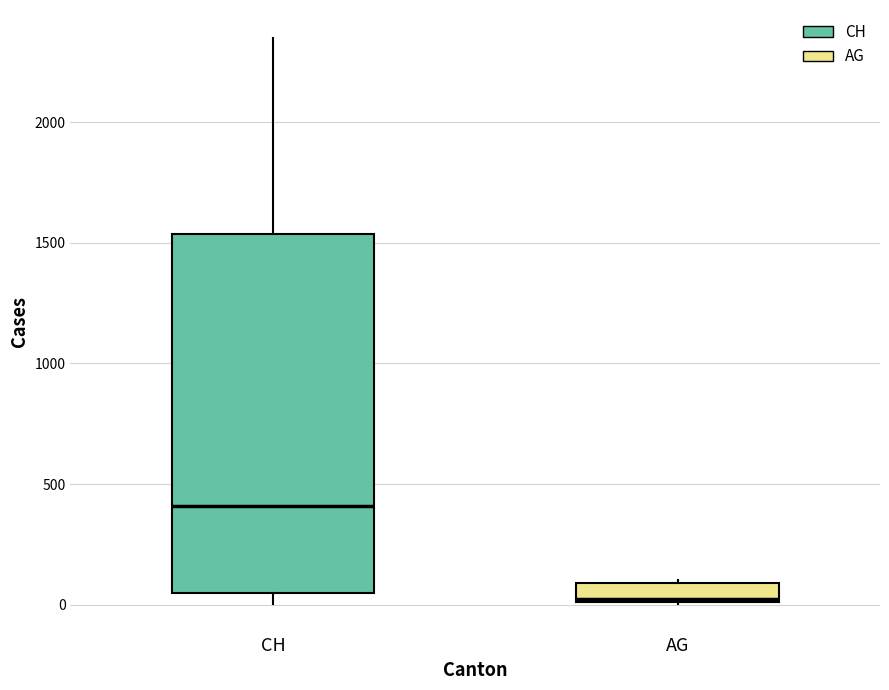

Where is the upper edge of the box for AG on the y-axis? The values are not printed on the chart, so give them approximately, as read against the axis.

100